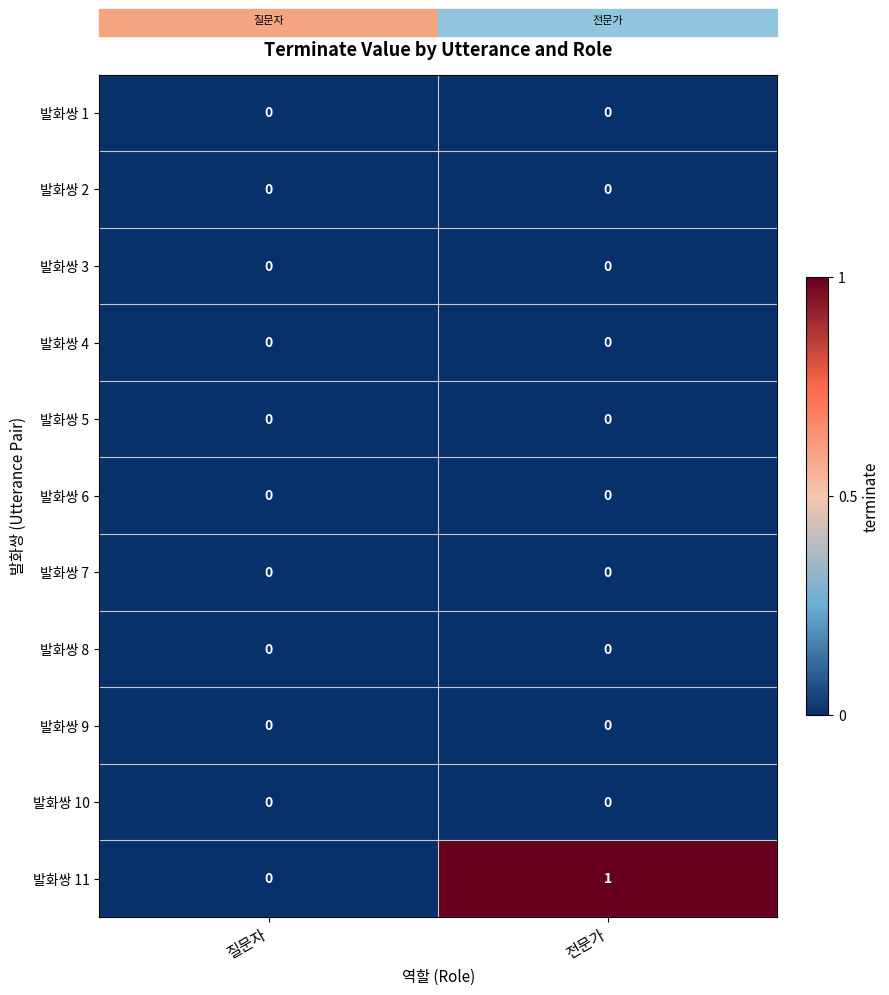

Which series changed the most between 질문자 and 전문가?

발화쌍 11